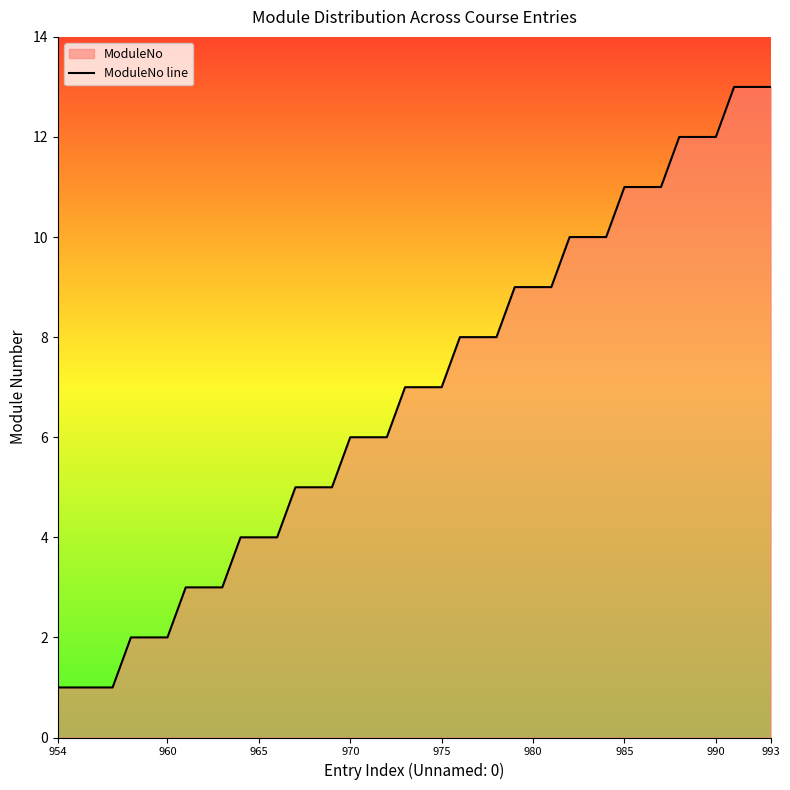

The chart shows a value of 0 at 954. True or false?

False